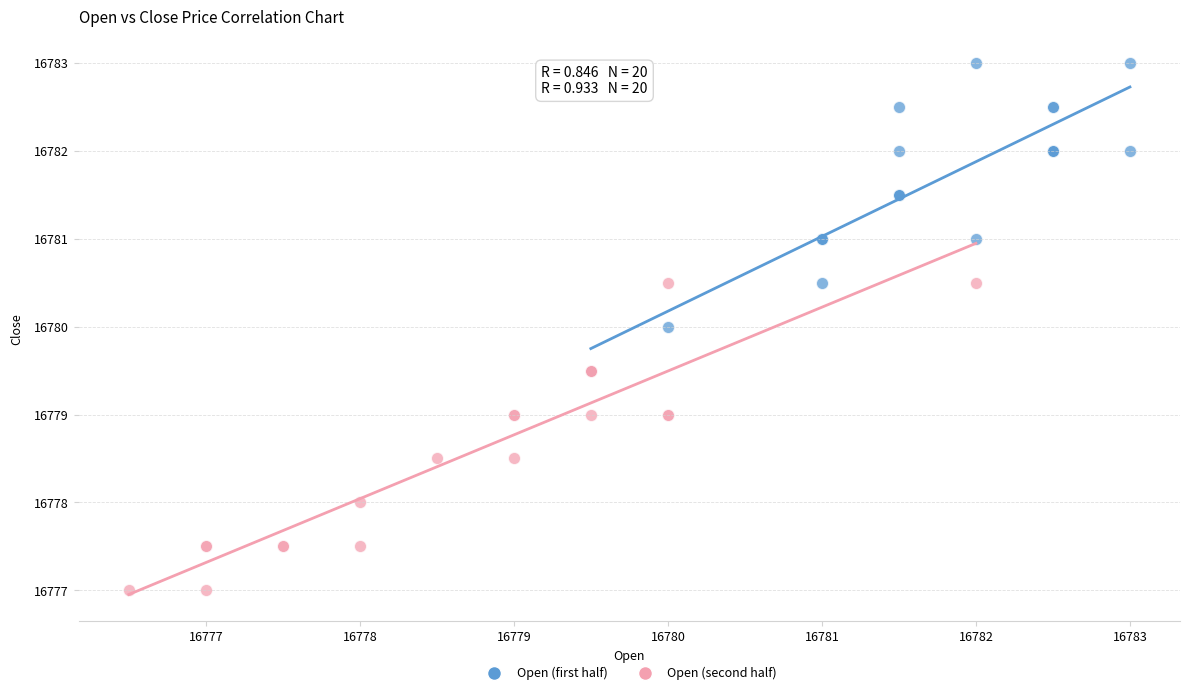

Which series contains the highest Y value?

Open (first half)